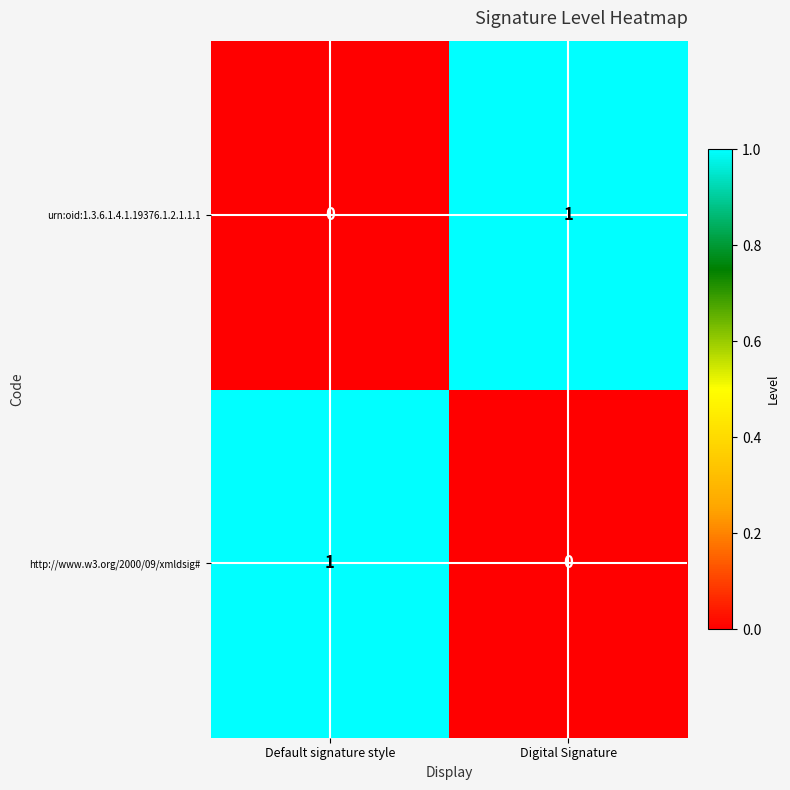

At which label does http://www.w3.org/2000/09/xmldsig# reach its peak?

Default signature style